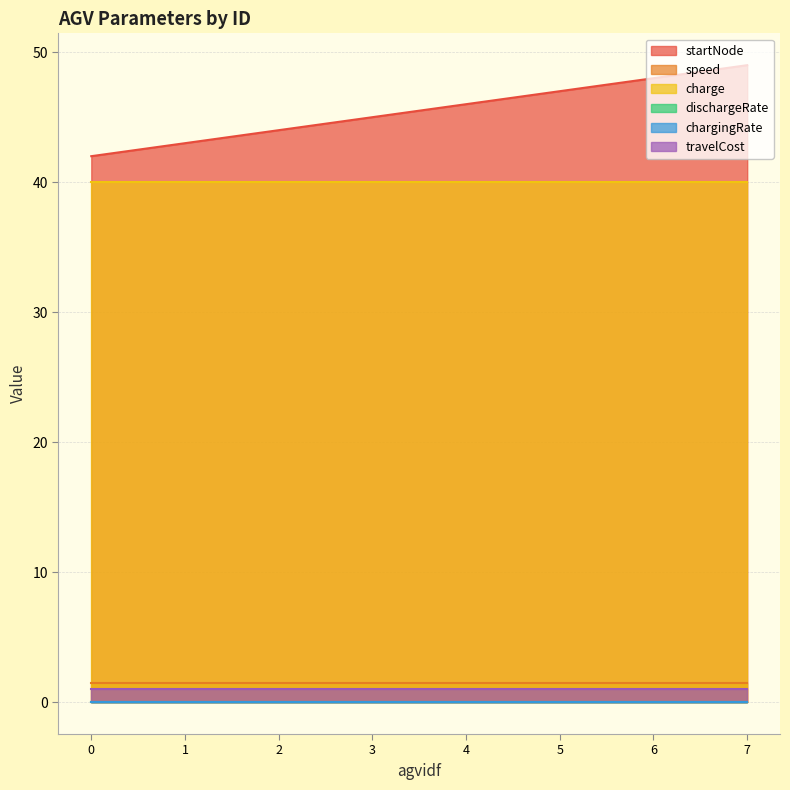

Rank the series by their maximum value, from lowest to highest.

dischargeRate, chargingRate, travelCost, speed, charge, startNode